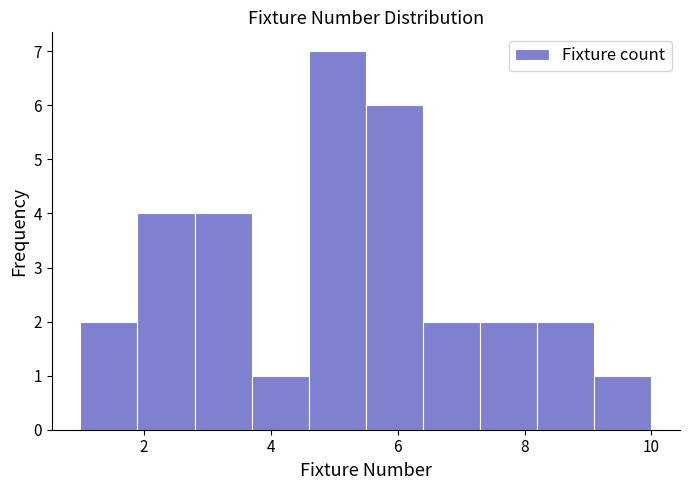

What is the height of the bar covering 1.9 to 2.8 on the x-axis? Neither the bar edges nor the heights are printed on the chart, so give them approximately, as read against the axes.

4